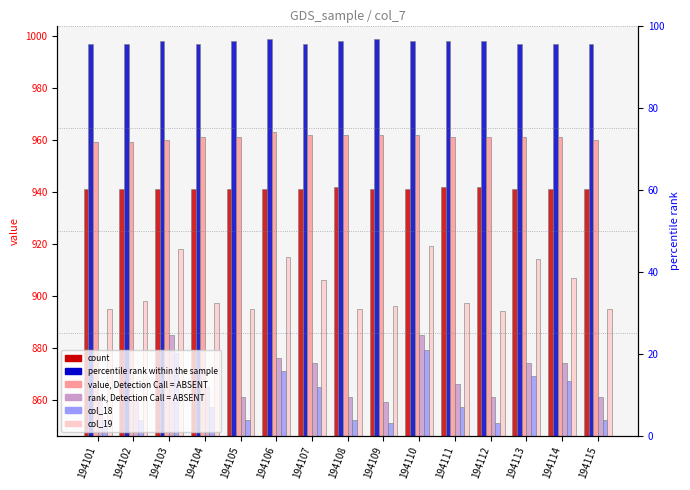

Which series has the largest total across all categories?

col_1